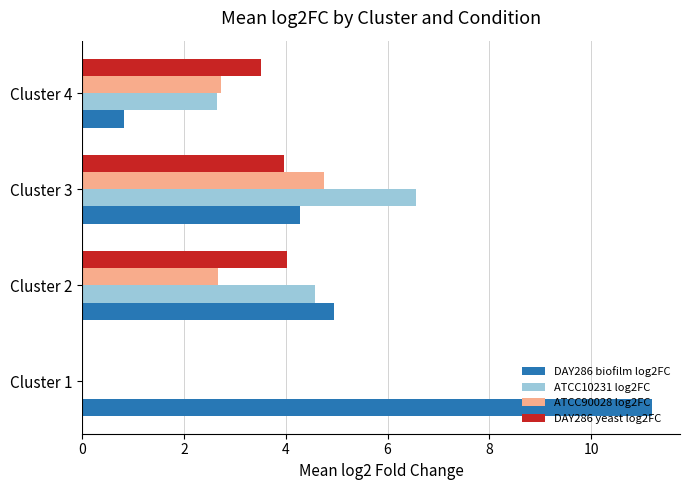

What is the sum of all ATCC90028 log2FC values?

10.2